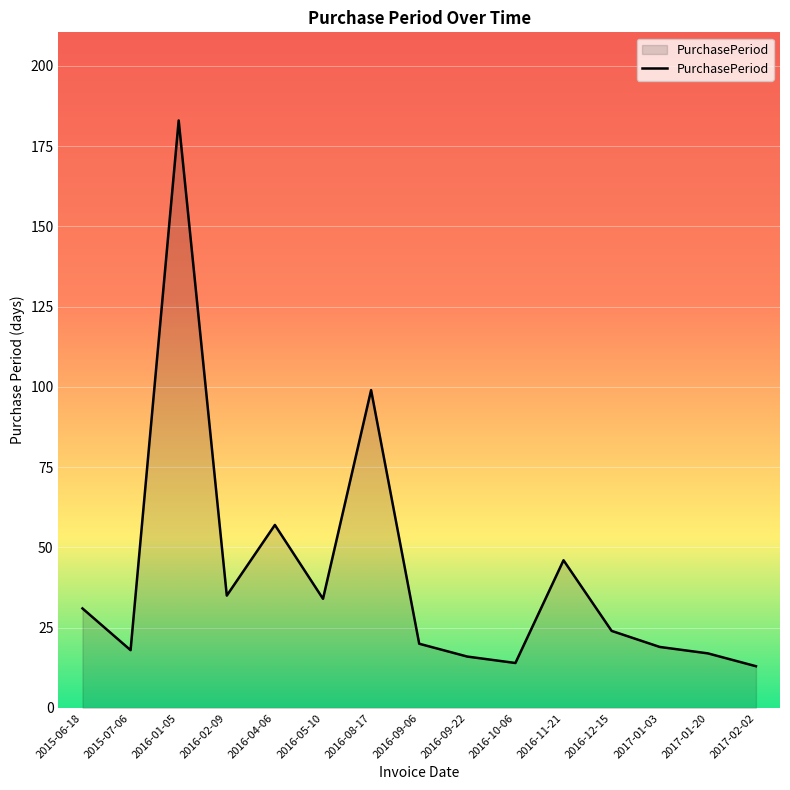

The chart shows a value of 20 at 2016-09-06. True or false?

True